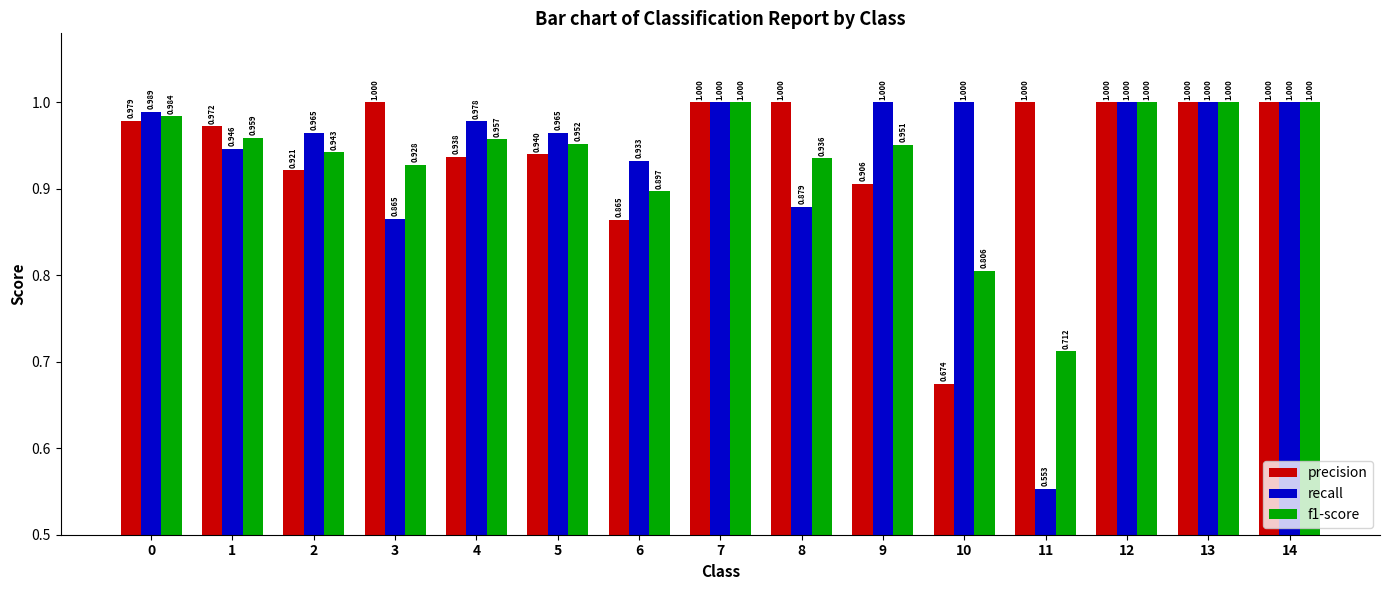

What is the sum of the f1-score values at 14 and 7?

2.0